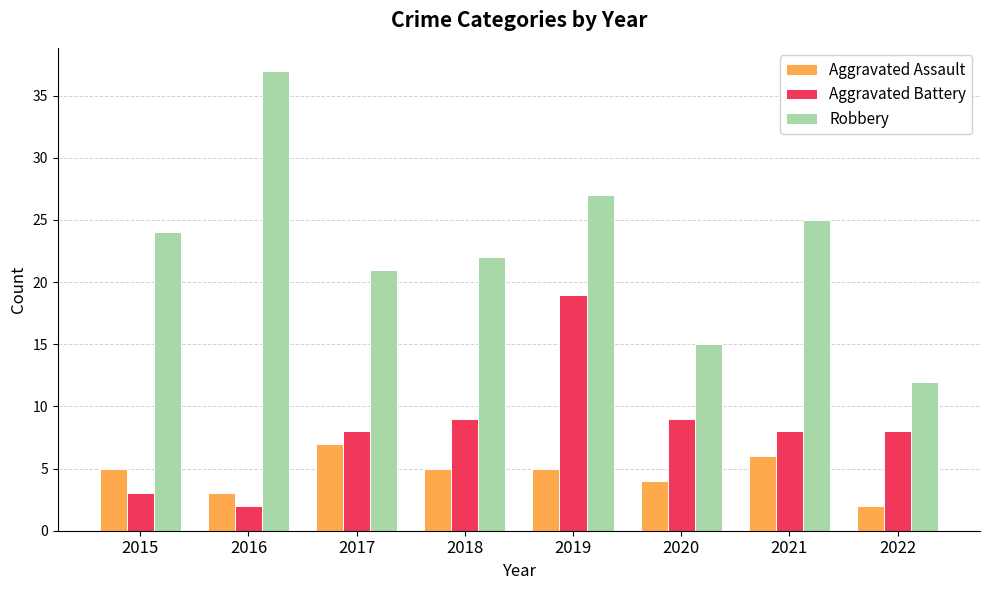

How many groups of bars are there?

8